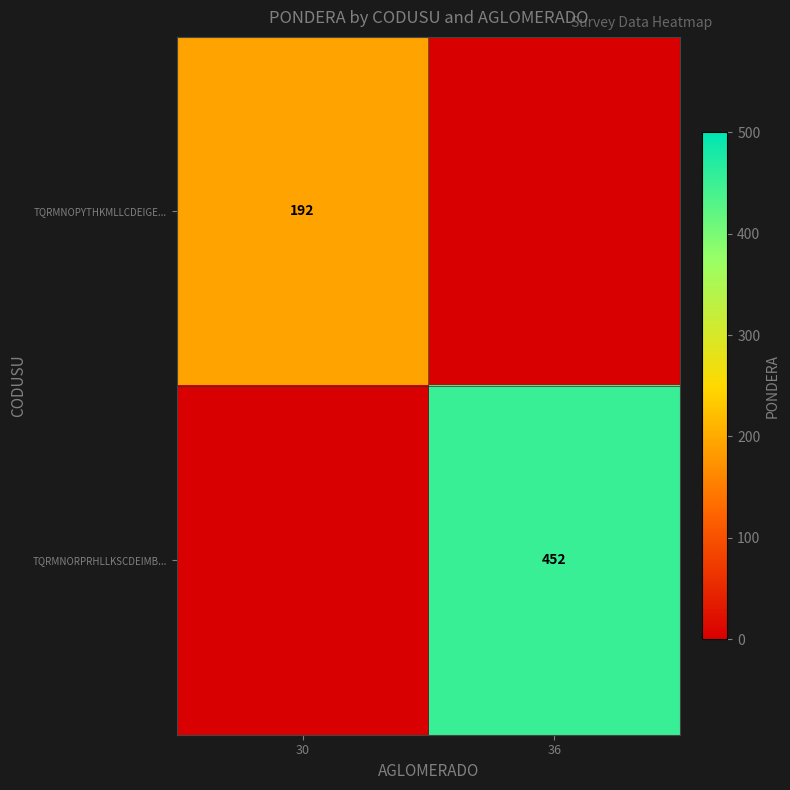

The TQRMNORPRHLLKSCDEIMB... series shows 708 at 36. True or false?

False